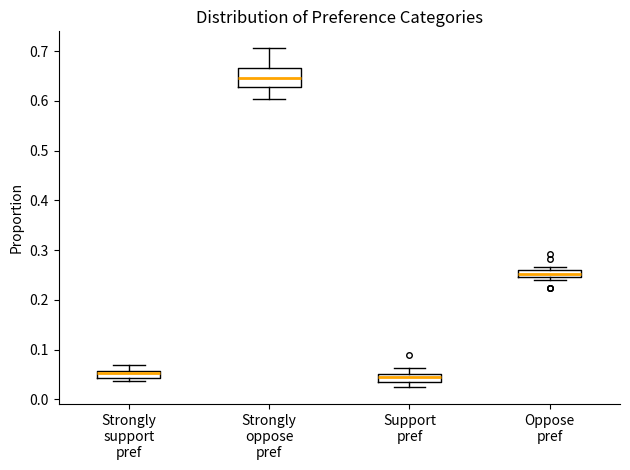

Comparing the boxes themselves (not the whiskers), which one is the tallest?

Strongly oppose pref